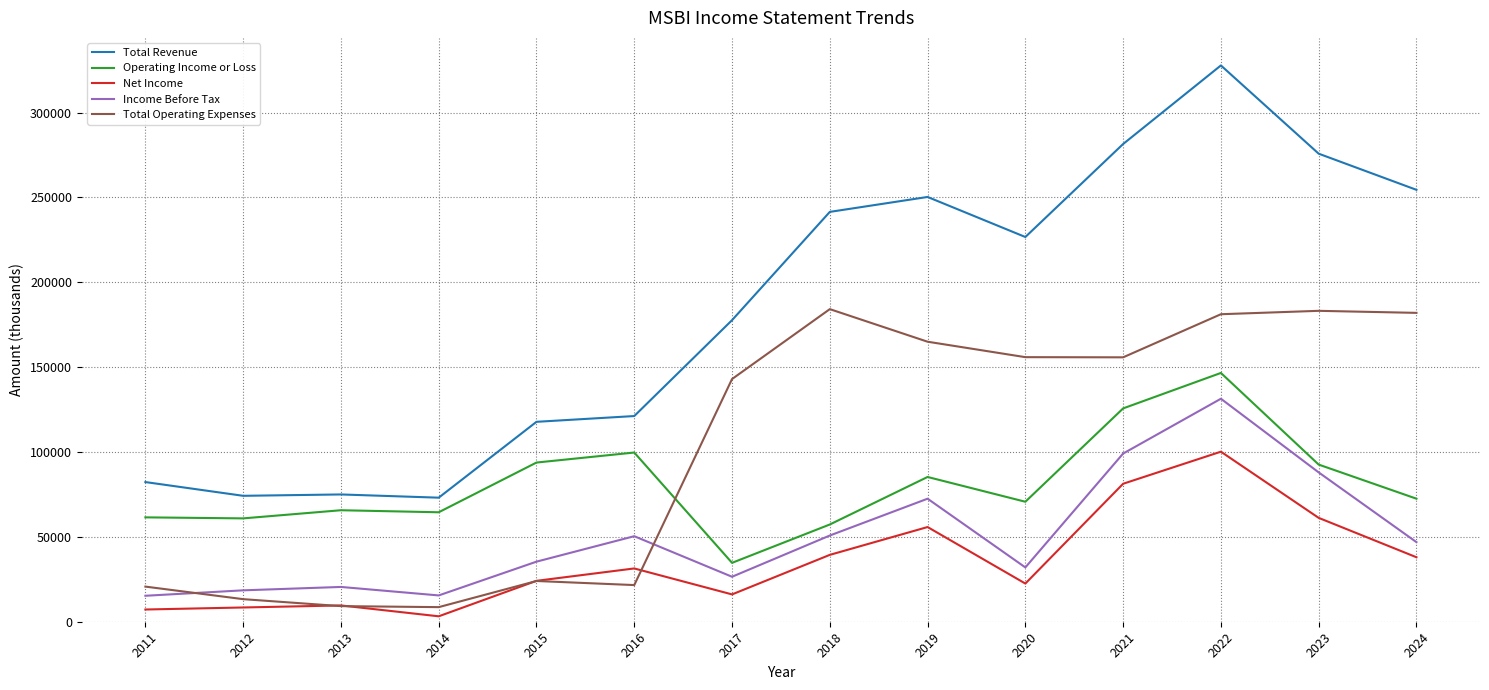

True or false: Net Income and Income Before Tax cross at least once.

False